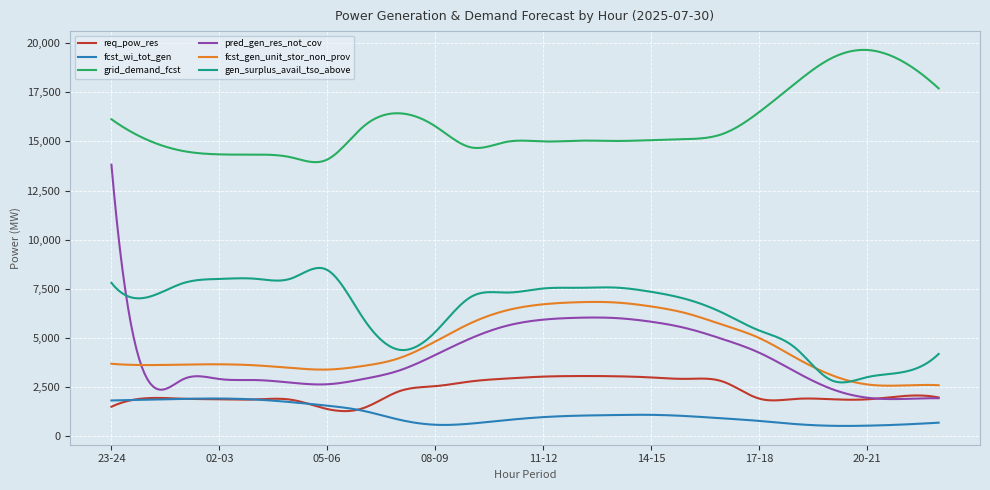

Which series has the largest range (max minus min)?

pred_gen_res_not_cov